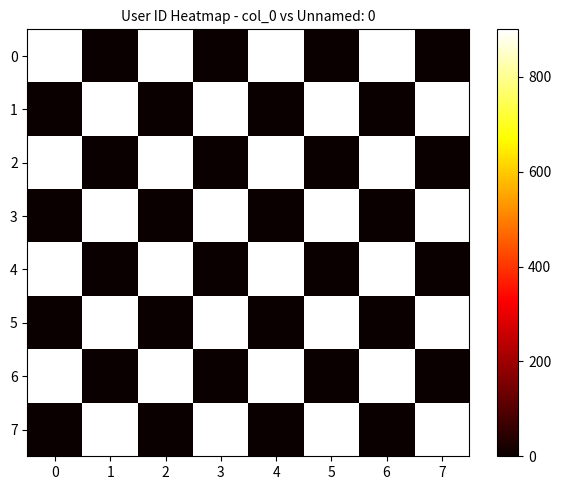

Rank the series at 4 from lowest to highest value.

1, 3, 5, 7, 0, 2, 4, 6